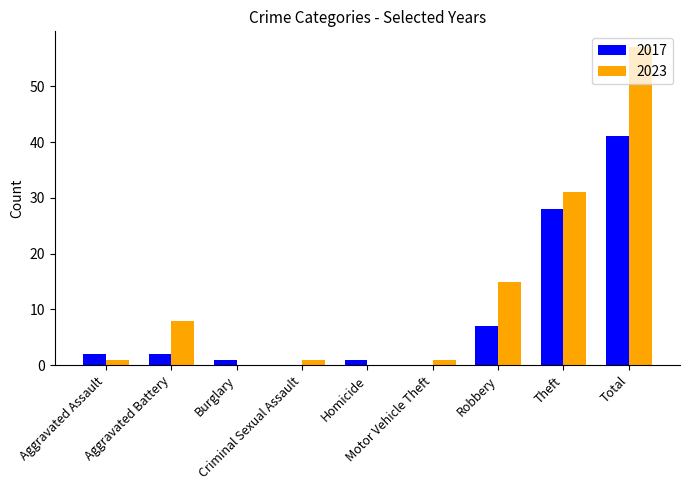

What is the greatest value displayed?

57